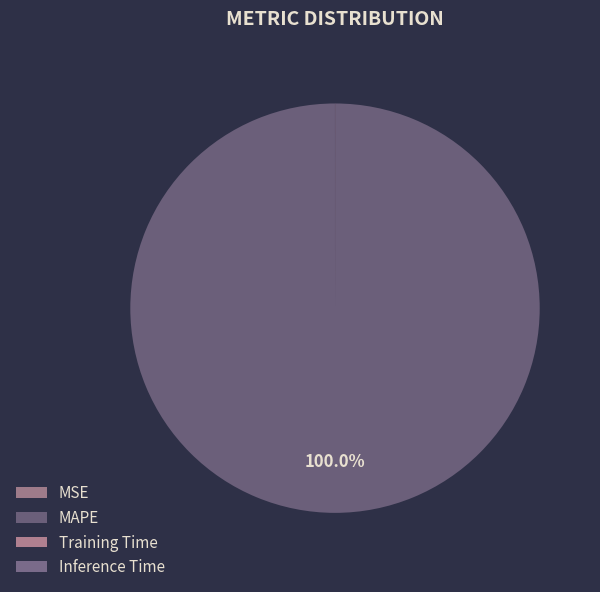

Is it true that MSE is 5% of the pie?

False